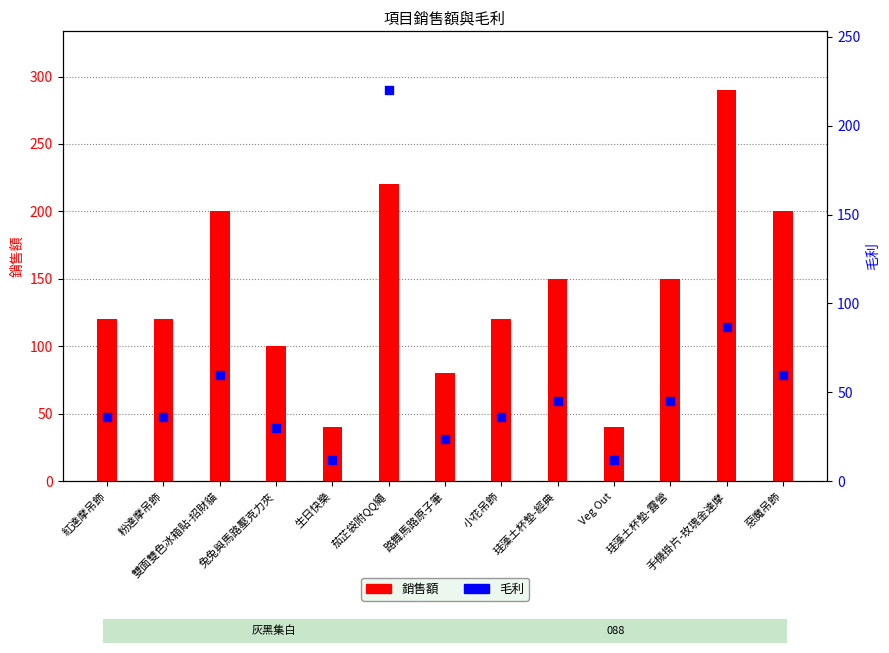

Is the value of 毛利 at 粉達摩吊飾 greater than the value of 銷售額 at 小花吊飾?

No